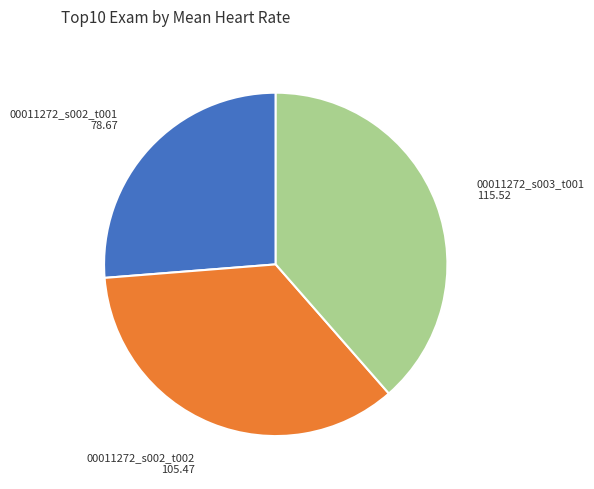

The 00011272_s003_t001 slice represents 1% of the pie. True or false?

False